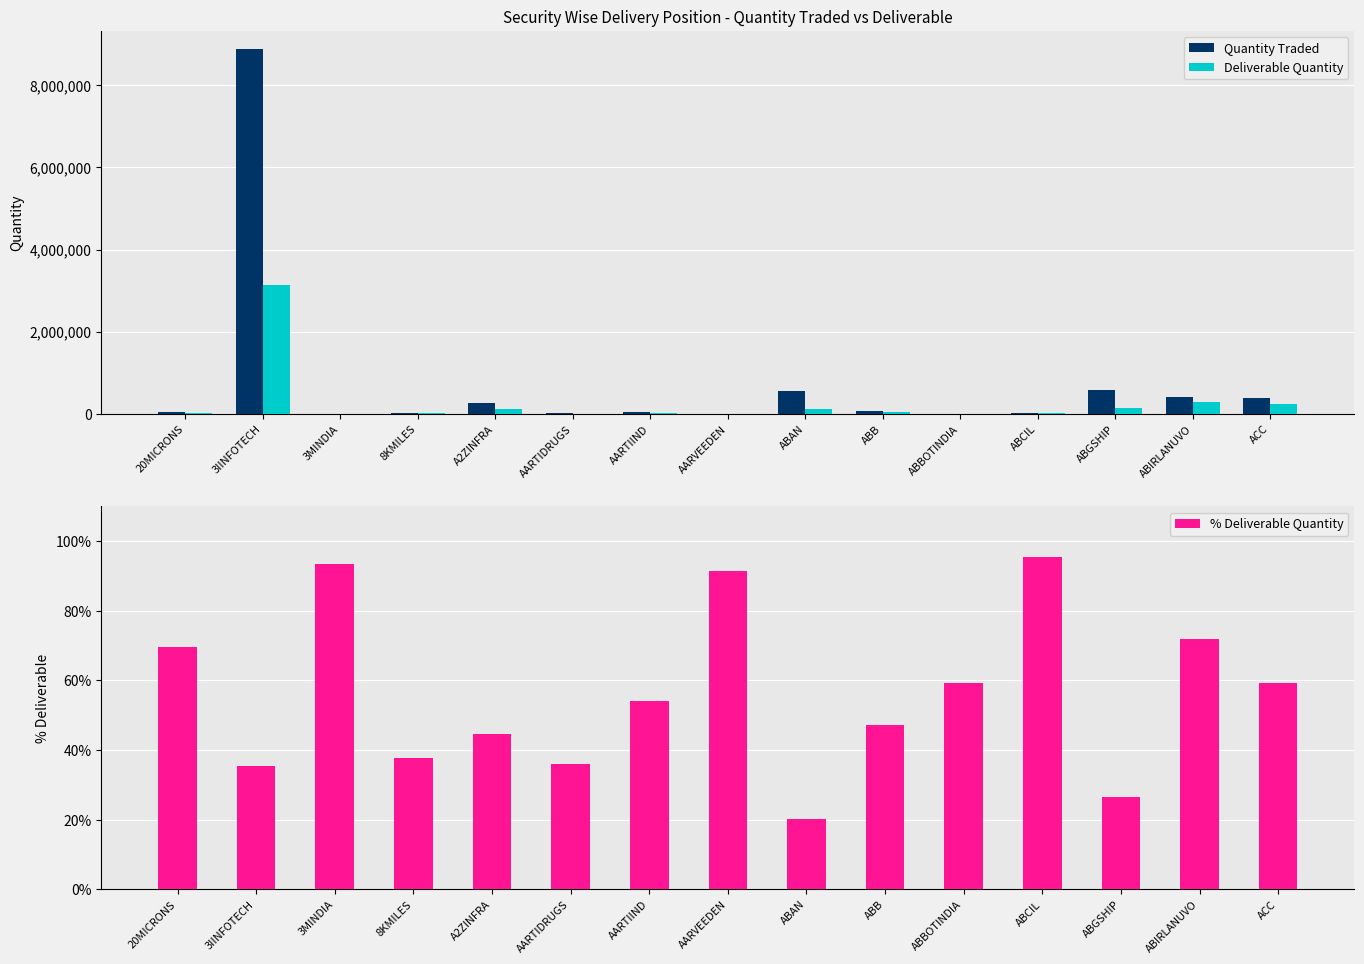

Does the chart contain any negative values?

No